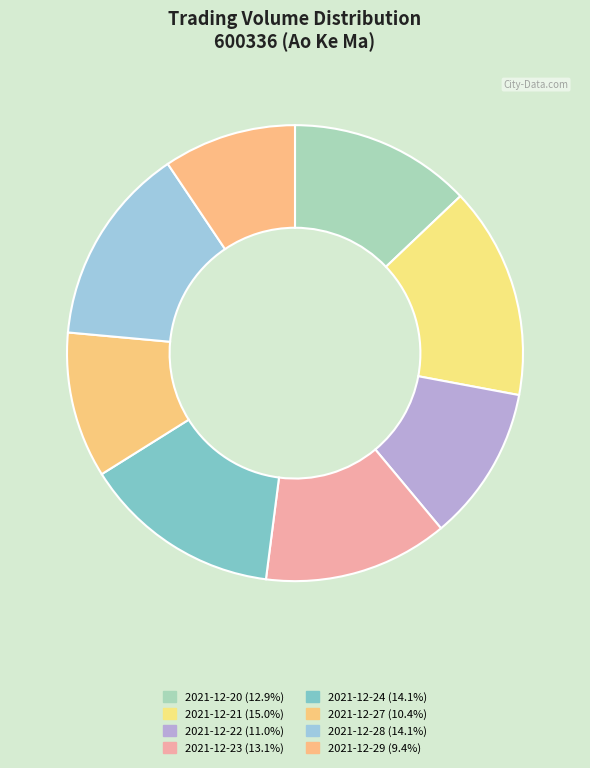

To the nearest percent, what is the difference between the 2021-12-28 and 2021-12-21 slice percentages?

1%